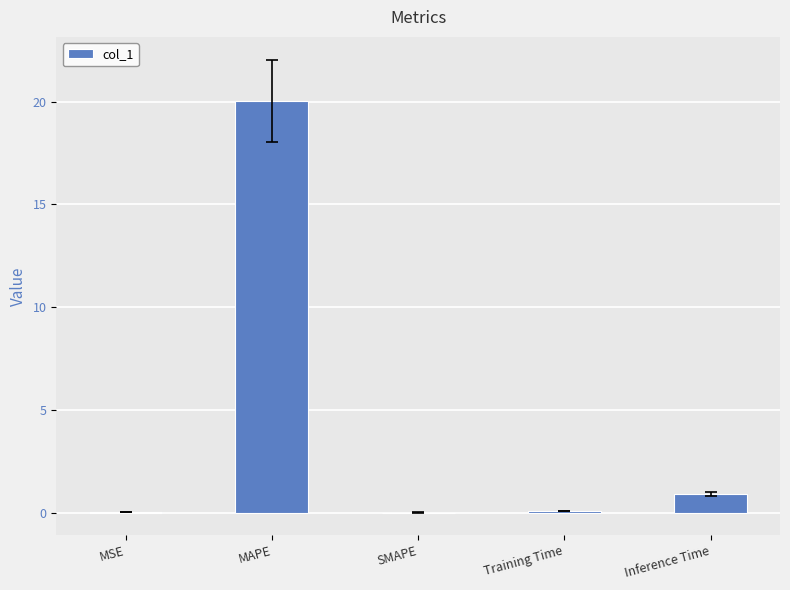

Read the value at MAPE.

20.1